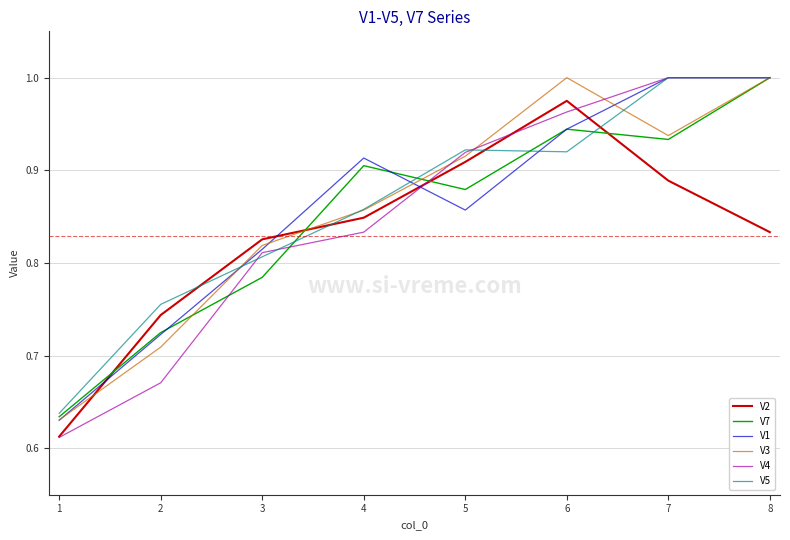

How many categories are shown in the chart?

8